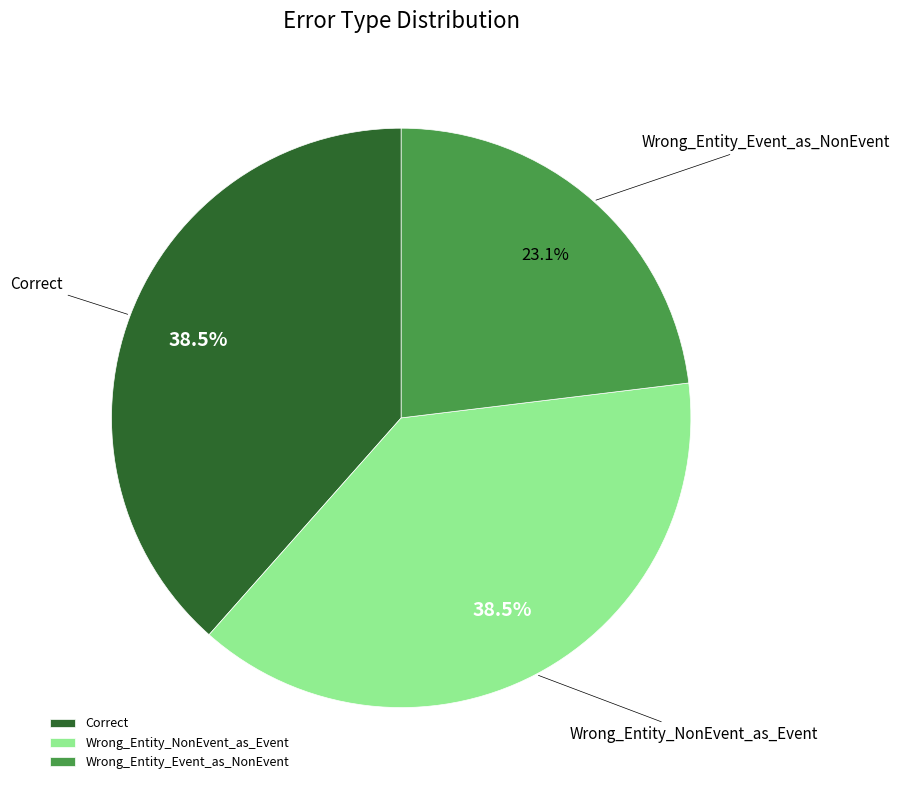

How many segments does this pie chart have?

3